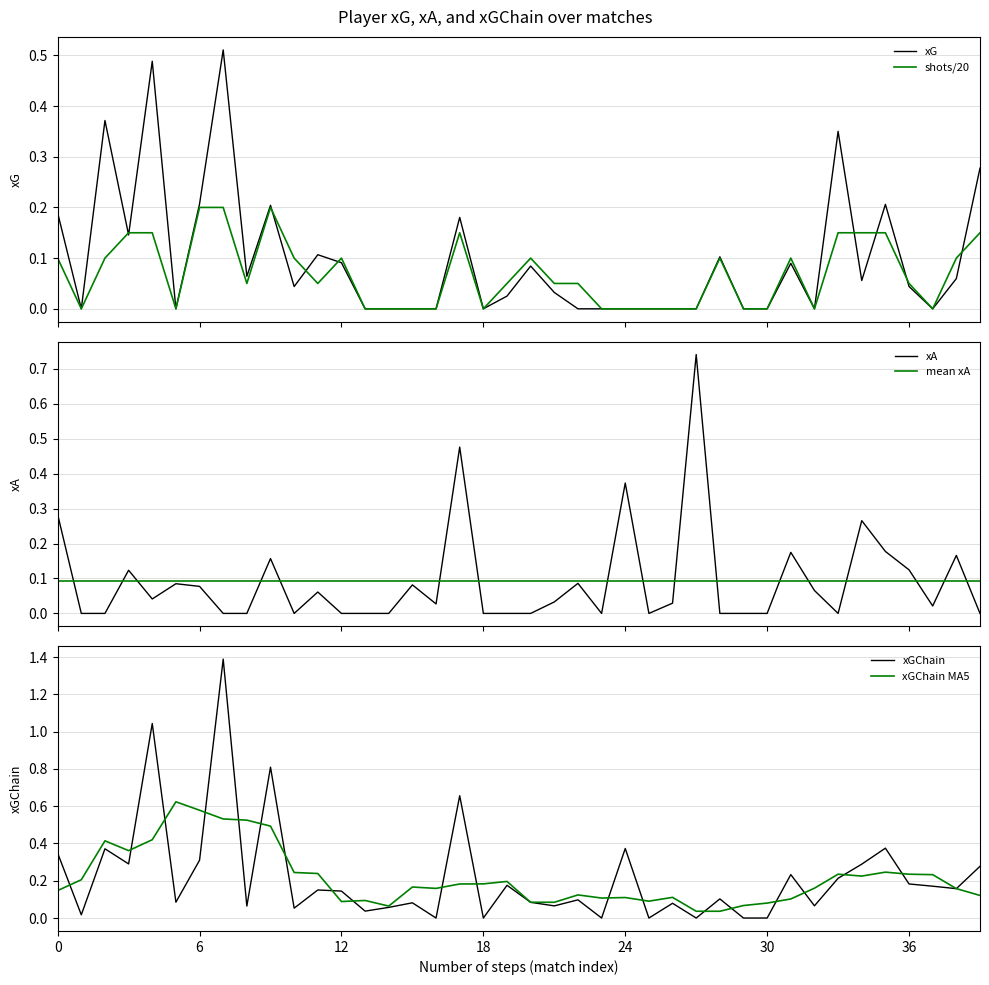

Reading left to right, what are all the values shown in this chart?

xG: 0.2	0.0	0.4	0.1	0.5	0.0	0.2	0.5	0.1	0.2	0.0	0.1	0.1	0.0	0.0	0.0	0.0	0.2	0.0	0.0	0.1	0.0	0.0	0.0	0.0	0.0	0.0	0.0	0.1	0.0	0.0	0.1	0.0	0.4	0.1	0.2	0.0	0.0	0.1	0.3
shots (scaled): 0.1	0.0	0.1	0.1	0.1	0.0	0.2	0.2	0.1	0.2	0.1	0.1	0.1	0.0	0.0	0.0	0.0	0.1	0.0	0.1	0.1	0.1	0.1	0.0	0.0	0.0	0.0	0.0	0.1	0.0	0.0	0.1	0.0	0.1	0.1	0.1	0.1	0.0	0.1	0.1
xA: 0.3	0.0	0.0	0.1	0.0	0.1	0.1	0.0	0.0	0.2	0.0	0.1	0.0	0.0	0.0	0.1	0.0	0.5	0.0	0.0	0.0	0.0	0.1	0.0	0.4	0.0	0.0	0.7	0.0	0.0	0.0	0.2	0.1	0.0	0.3	0.2	0.1	0.0	0.2	0.0
mean xA: 0.1	0.1	0.1	0.1	0.1	0.1	0.1	0.1	0.1	0.1	0.1	0.1	0.1	0.1	0.1	0.1	0.1	0.1	0.1	0.1	0.1	0.1	0.1	0.1	0.1	0.1	0.1	0.1	0.1	0.1	0.1	0.1	0.1	0.1	0.1	0.1	0.1	0.1	0.1	0.1
xGChain: 0.3	0.0	0.4	0.3	1.0	0.1	0.3	1.4	0.1	0.8	0.1	0.2	0.1	0.0	0.1	0.1	0.0	0.7	0.0	0.2	0.1	0.1	0.1	0.0	0.4	0.0	0.1	0.0	0.1	0.0	0.0	0.2	0.1	0.2	0.3	0.4	0.2	0.2	0.2	0.3
xGChain (MA5): 0.1	0.2	0.4	0.4	0.4	0.6	0.6	0.5	0.5	0.5	0.2	0.2	0.1	0.1	0.1	0.2	0.2	0.2	0.2	0.2	0.1	0.1	0.1	0.1	0.1	0.1	0.1	0.0	0.0	0.1	0.1	0.1	0.2	0.2	0.2	0.2	0.2	0.2	0.2	0.1